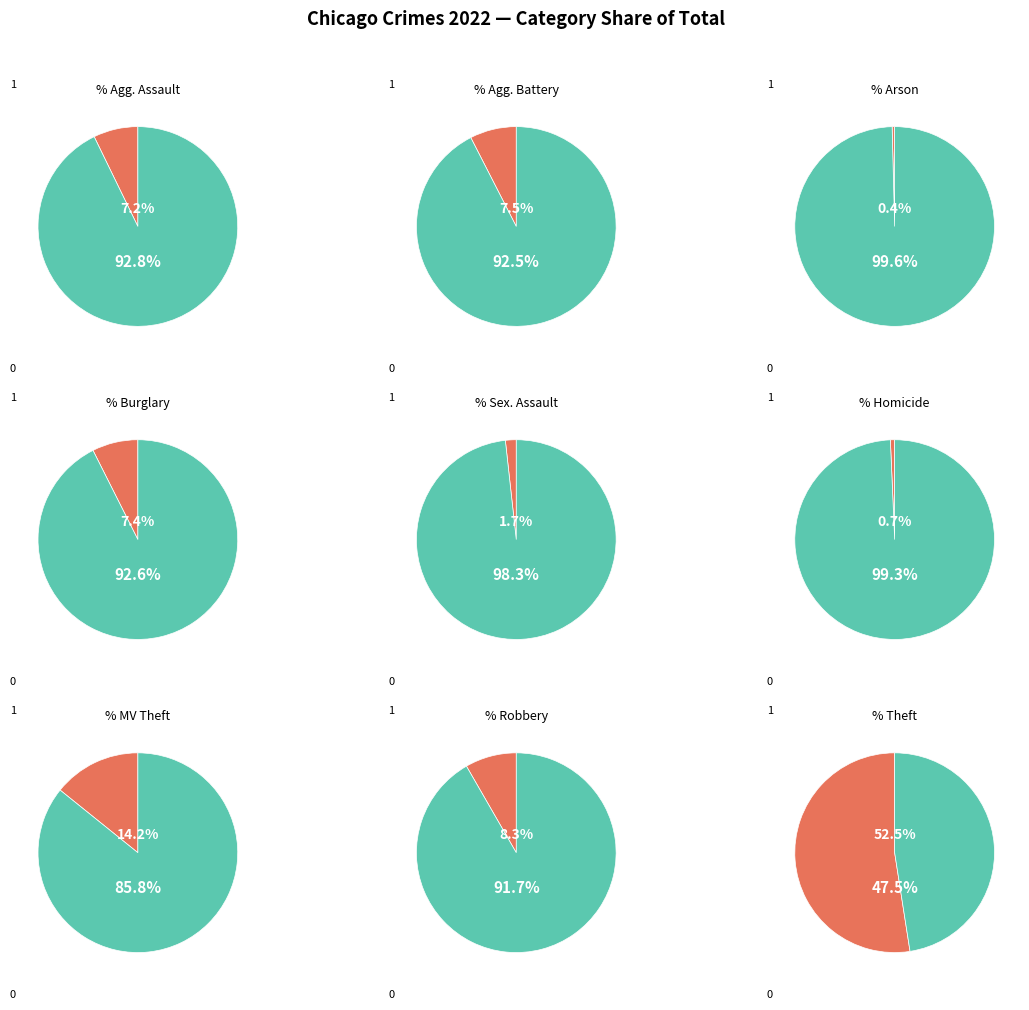

To the nearest percent, what is the difference between the largest and smallest slice percentages?

52%